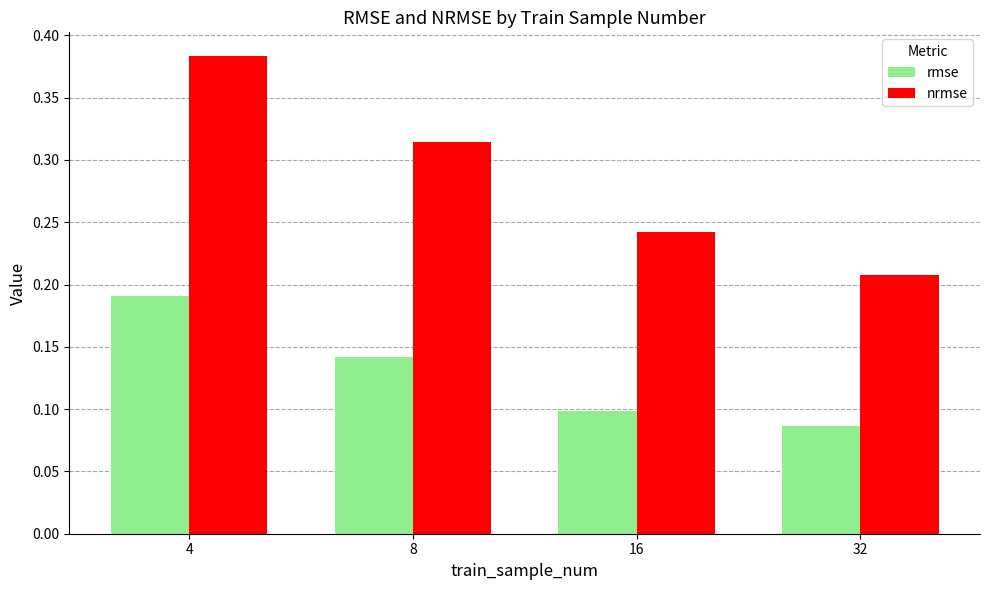

What are all the series names shown in the legend?

rmse, nrmse